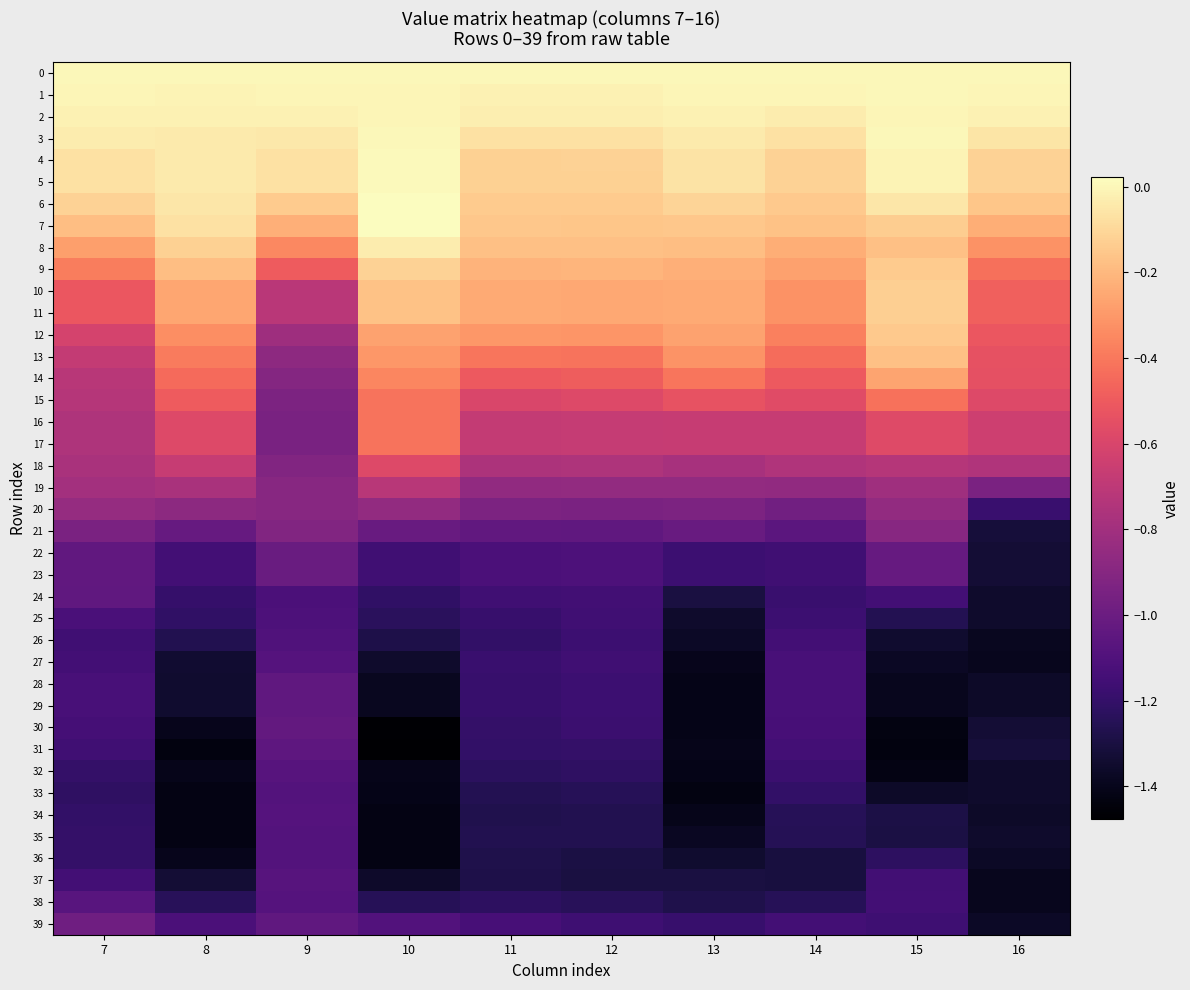

At which category is the sum across all series the highest?

15